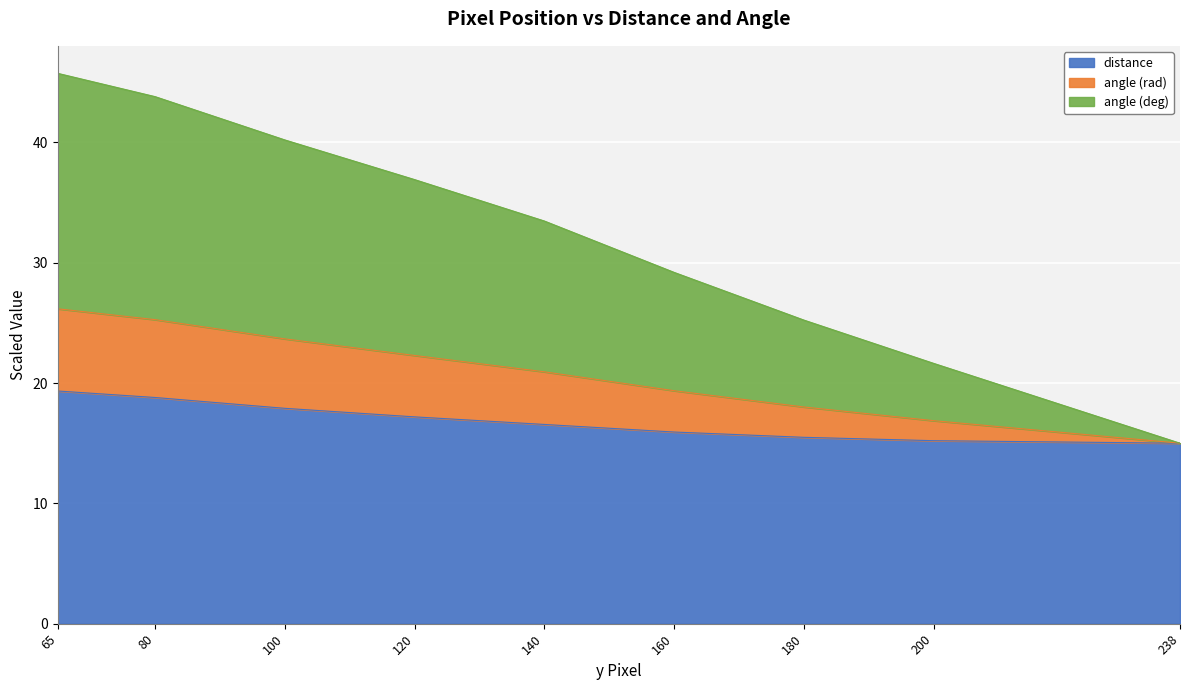

The distance series shows 15.5 at 180. True or false?

True